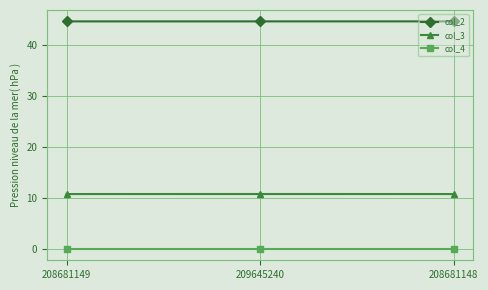

What is the maximum value for col_2?

44.7